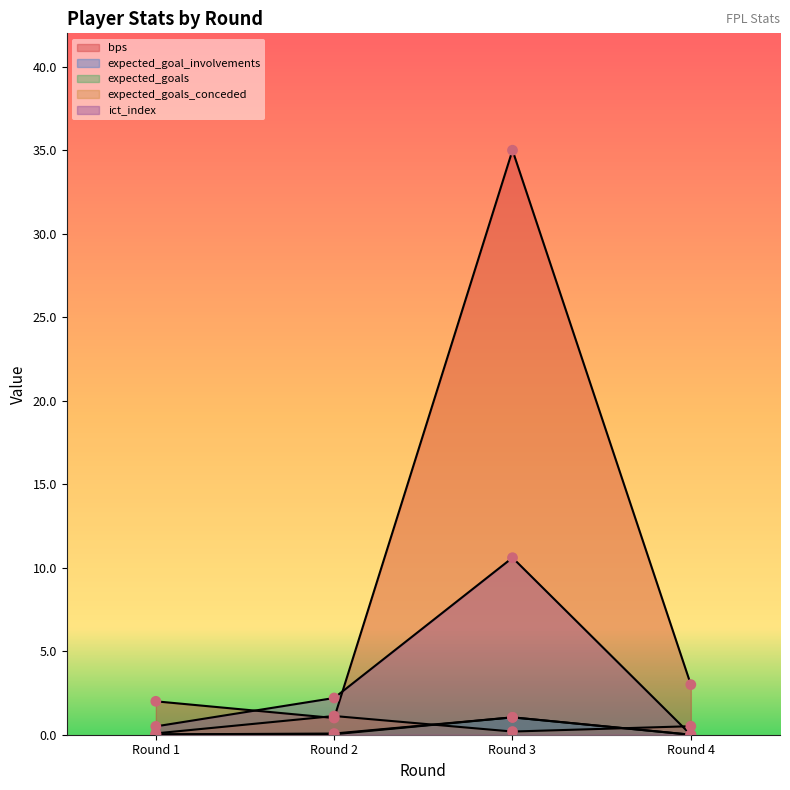

At which category is the sum across all series the highest?

Round 3